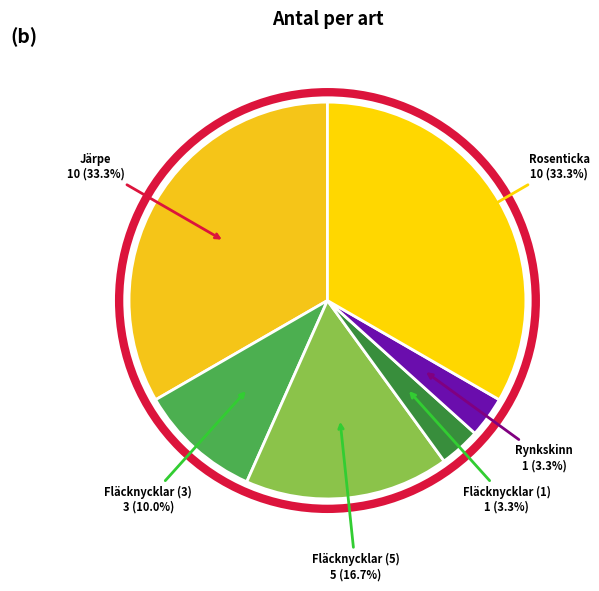

Combined, what portion of the pie is Rynkskinn and Fläcknycklar (3)?

13.3%